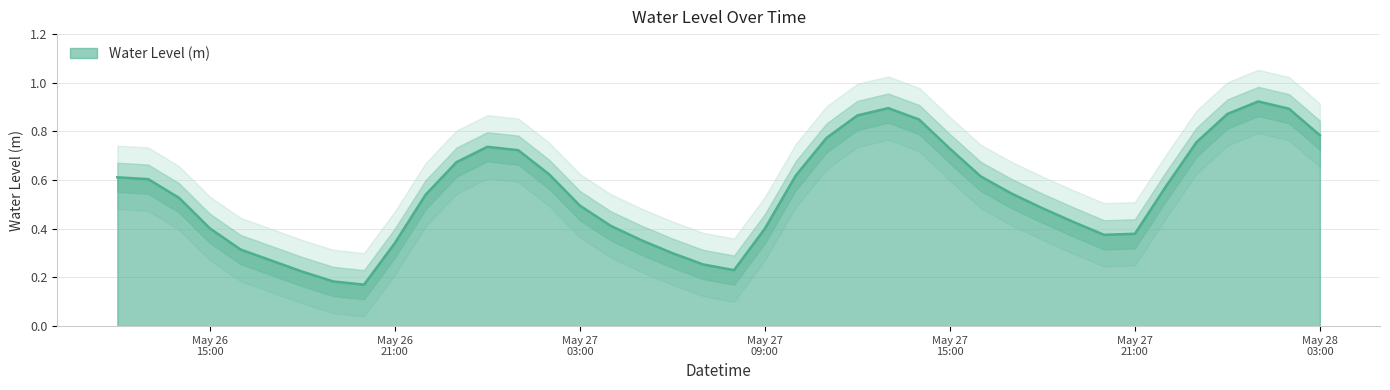

What position from the left is 2025-05-27 05:00:00?

18